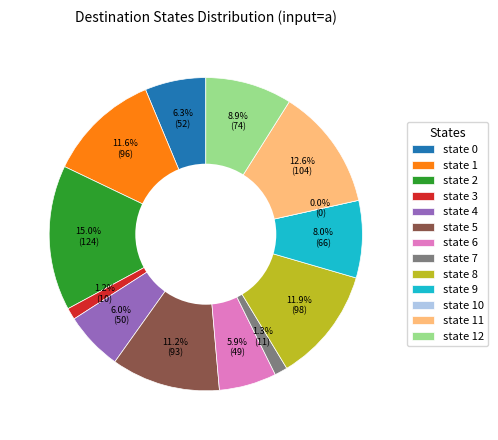

What is the smallest slice in the pie chart?

state 10